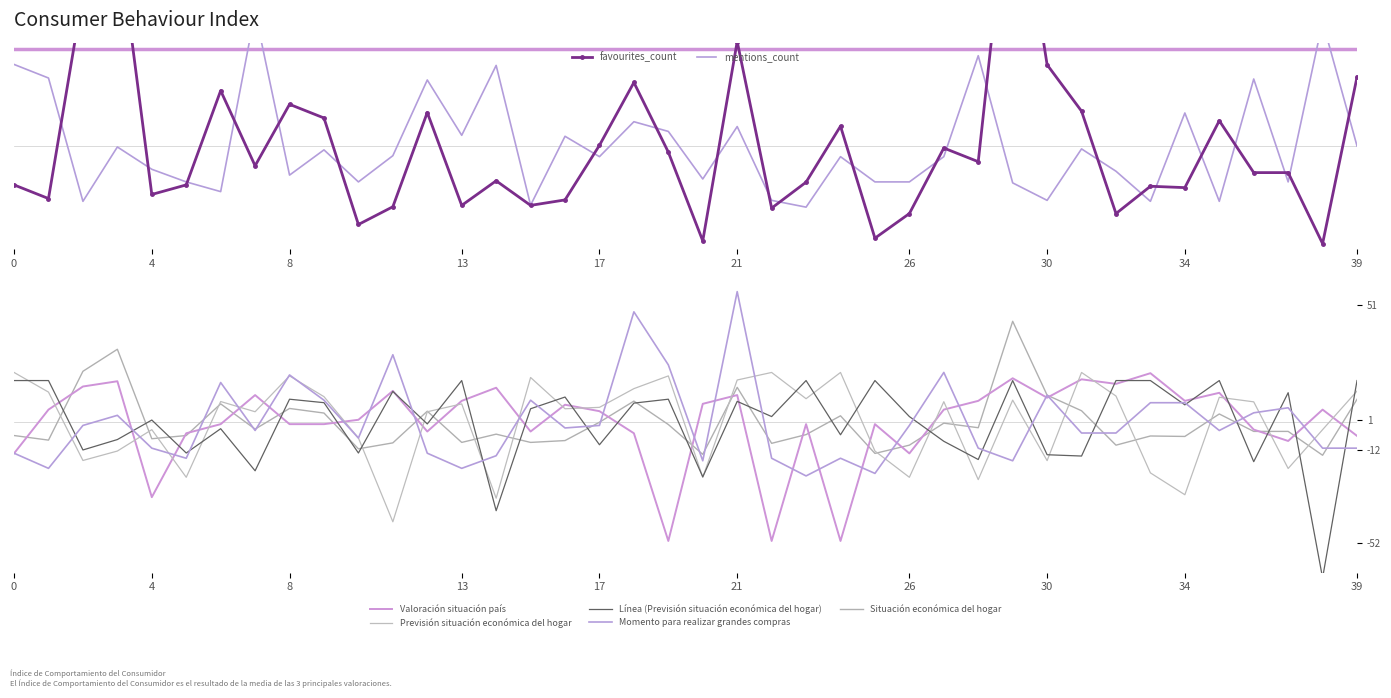

At which label does favourites_count reach its peak?

29